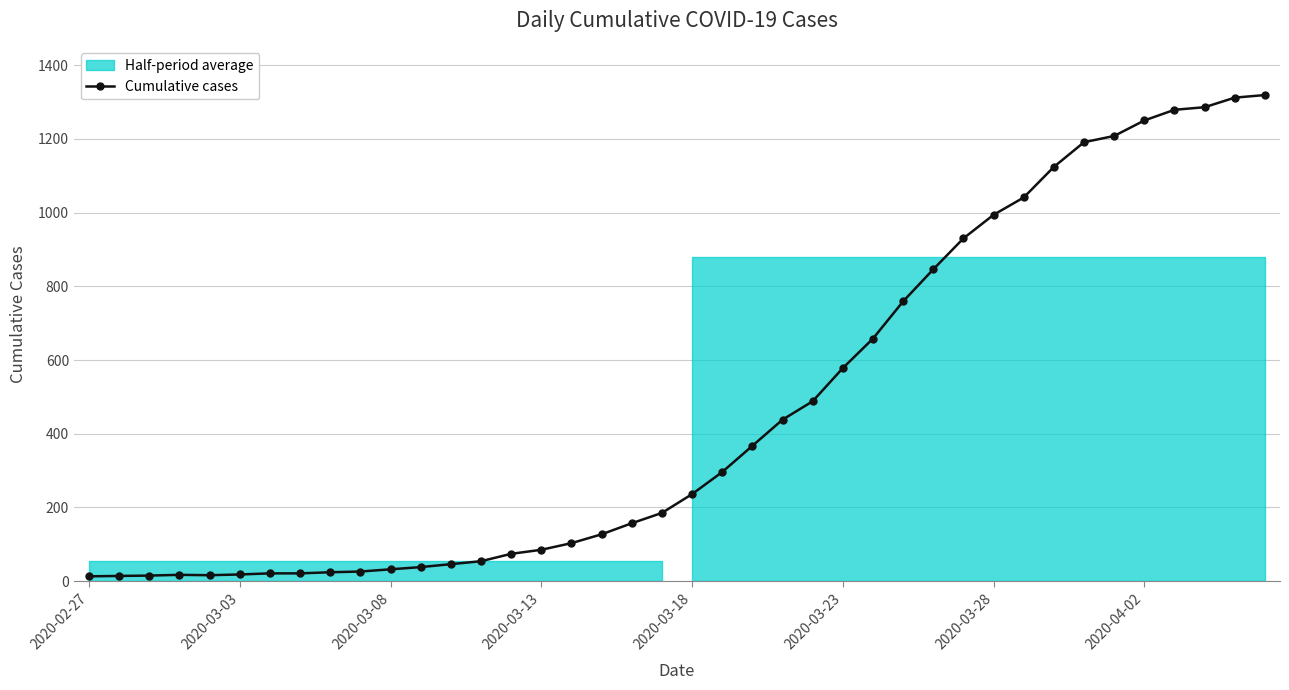

What is the average value?

467